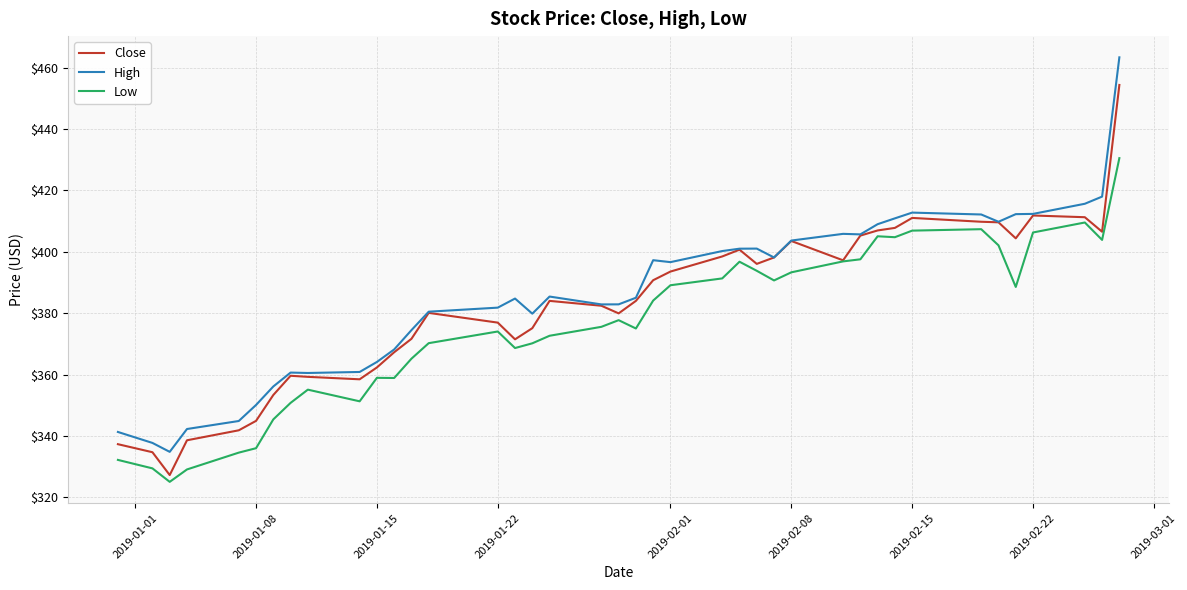

List the series in order of their overall mean, highest first.

High, Close, Low